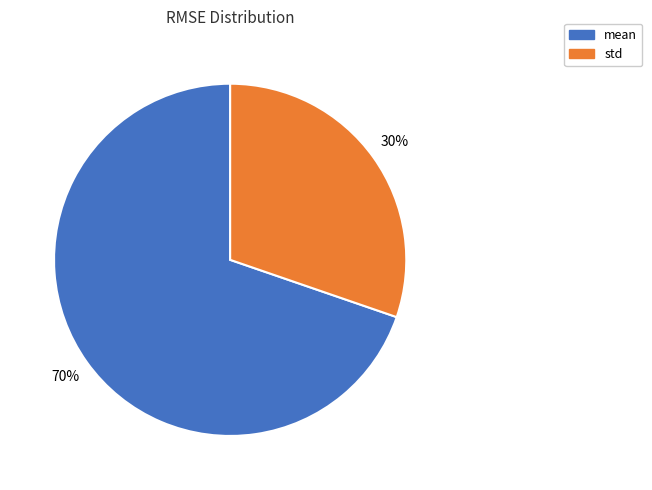

Between std and mean, which is larger?

mean